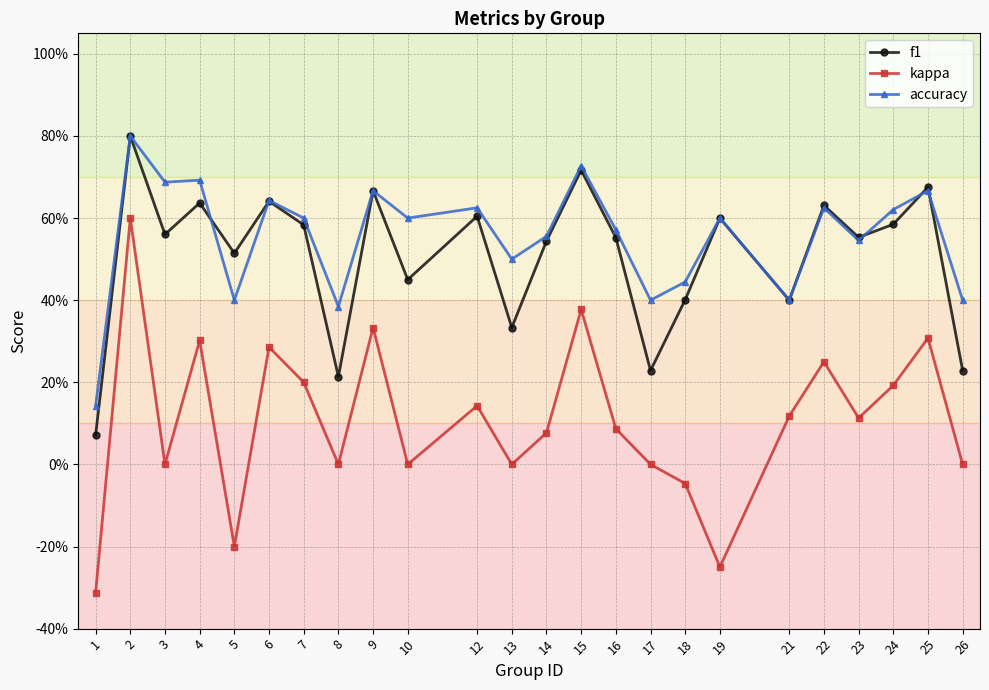

What is the total value across all series at 16?

1.2